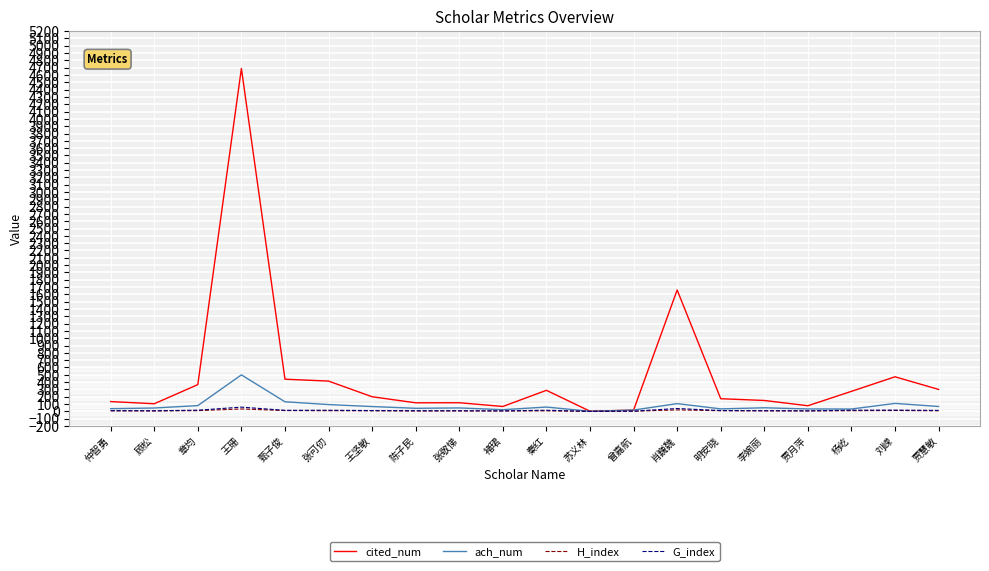

At which category is the sum across all series the highest?

王珊